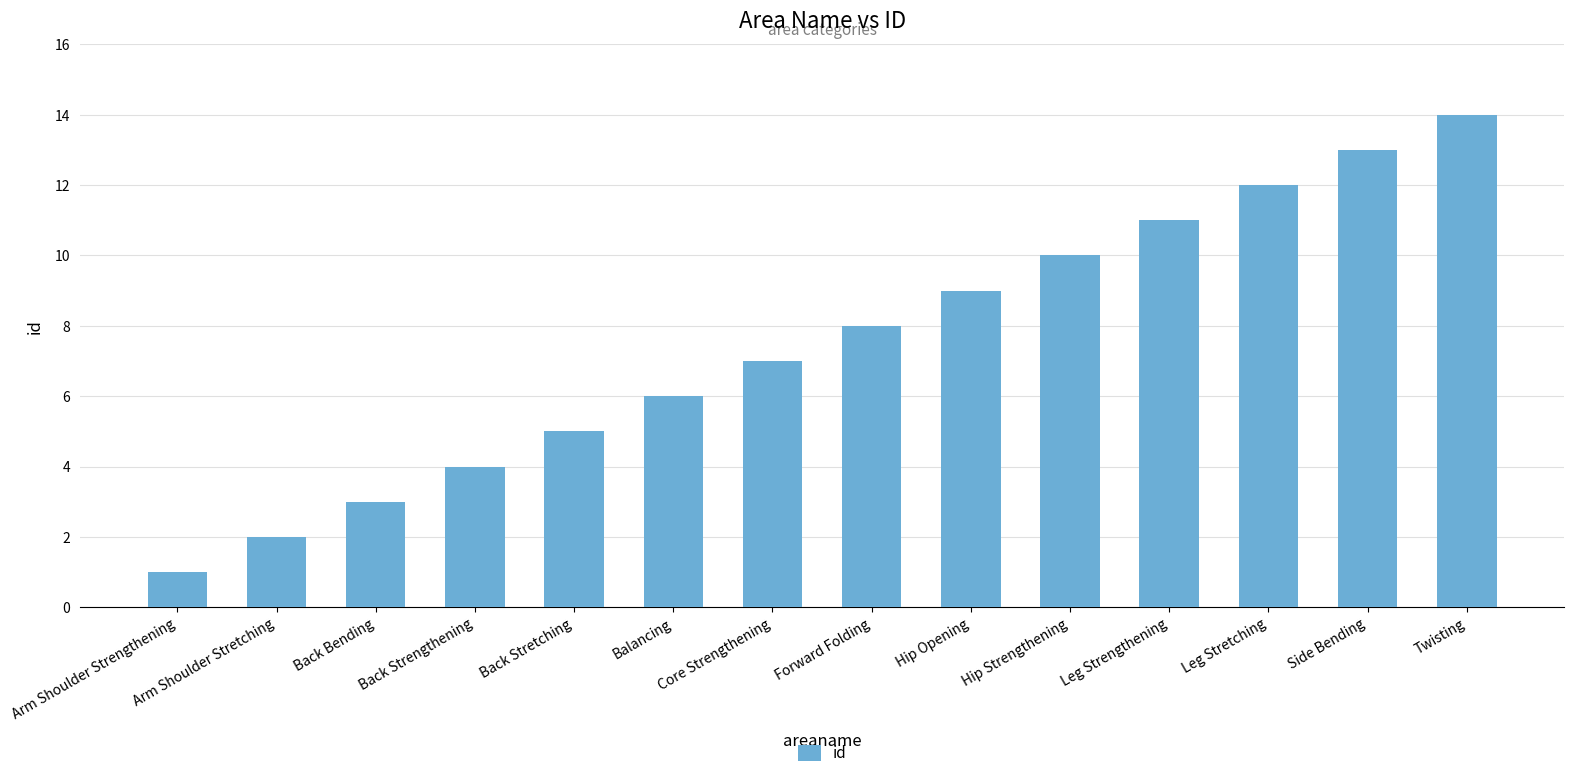

Is it true that the value at Leg Strengthening is 6?

False